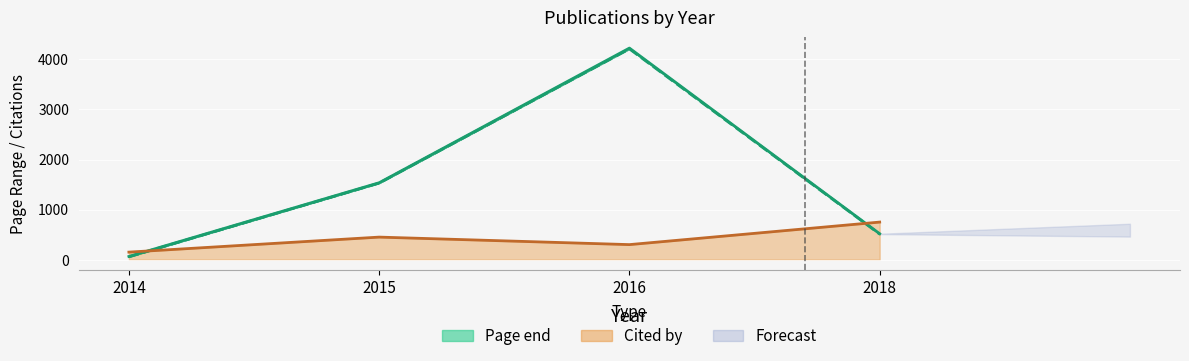

List the labels in order of Page start line value, smallest first.

2014, 2018, 2015, 2016